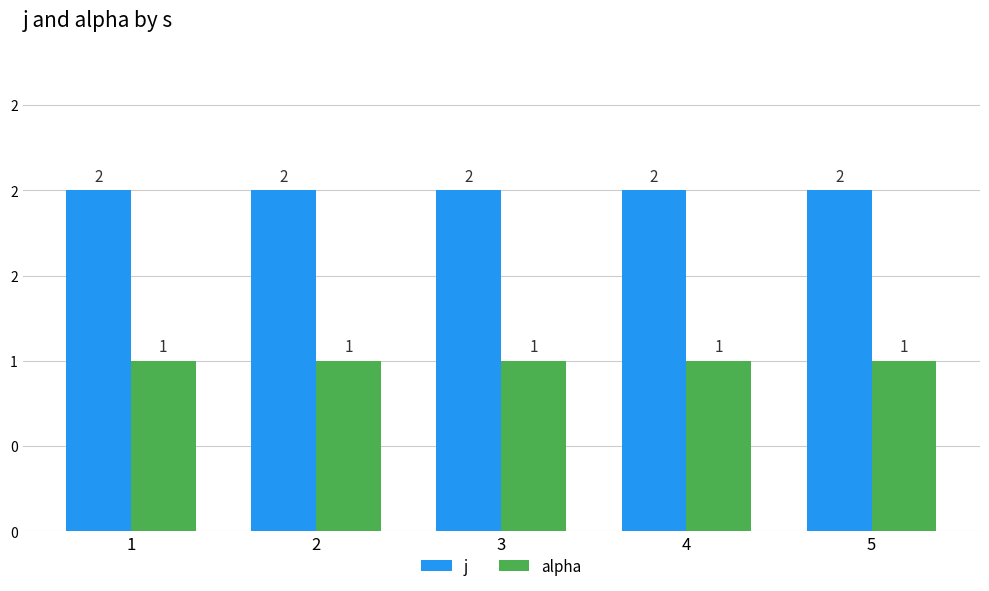

What are all the series names shown in the legend?

j, alpha